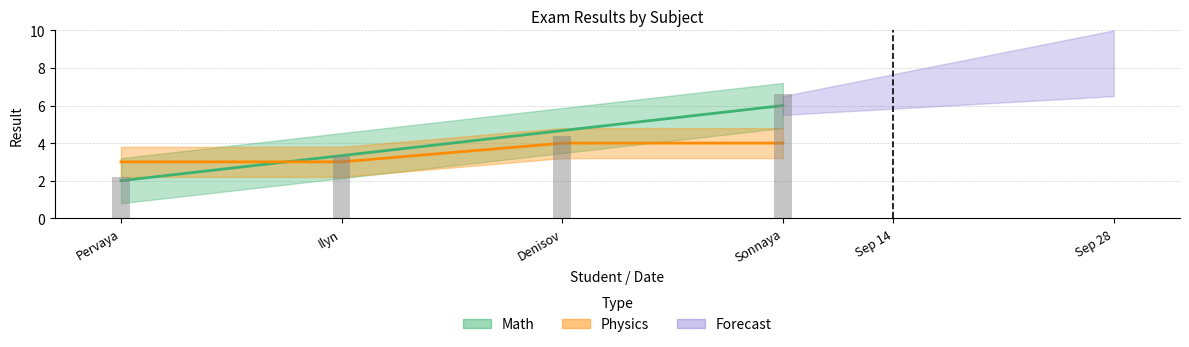

Is the value of Physics at Sonnaya (Math) greater than the value of Math at Sonnaya (Math)?

No